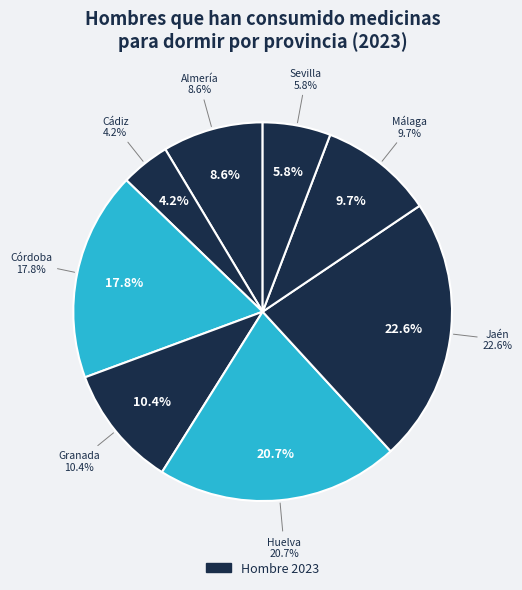

How many segments does this pie chart have?

8